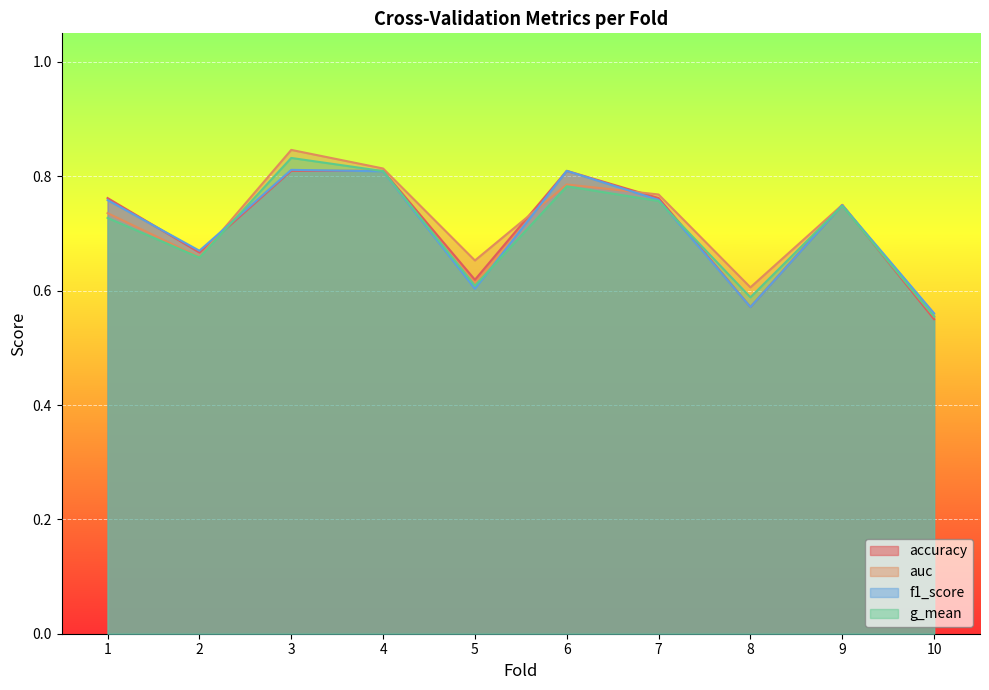

How many lines are shown in the chart?

4